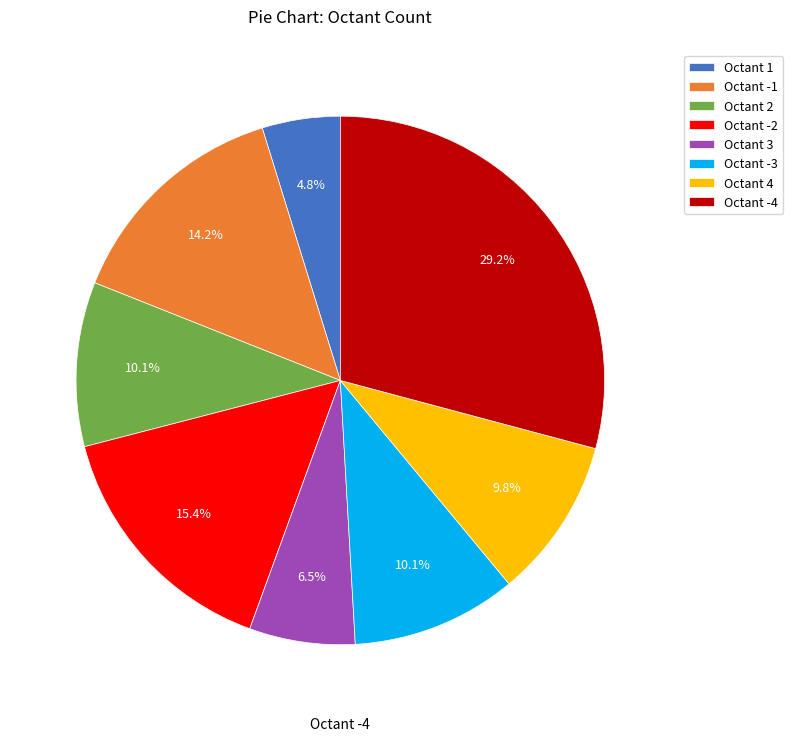

What percentage do Octant 3 and Octant 4 together represent?

16.3%